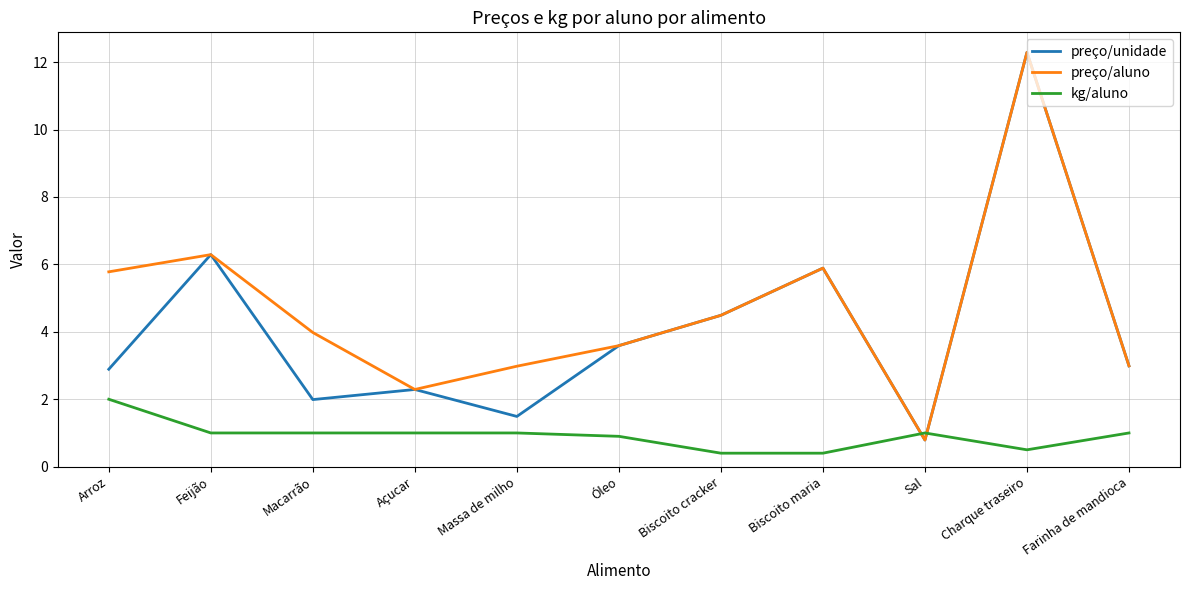

What is the difference between the highest and lowest values at Sal?

0.2